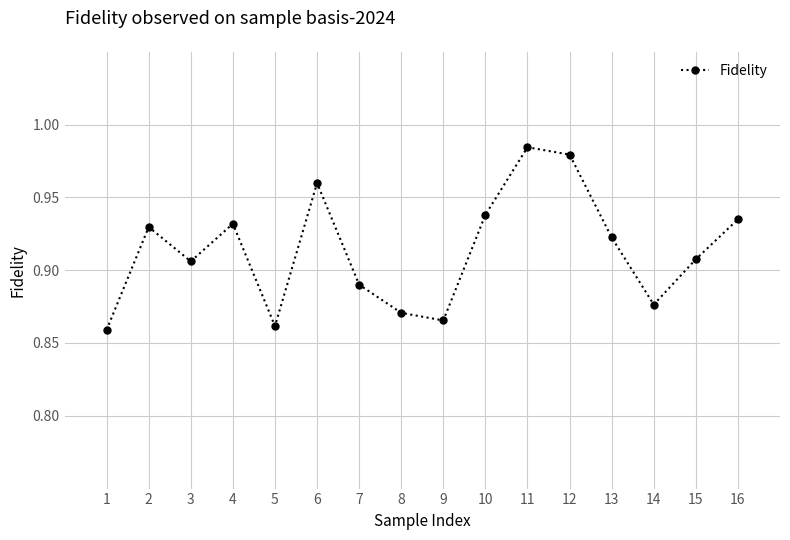

Between 5 and 6, which is larger?

6